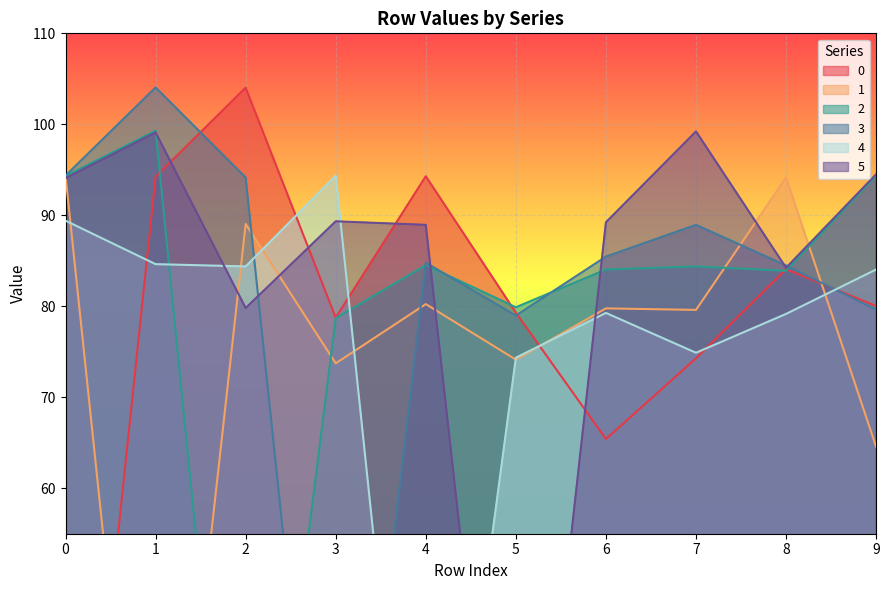

In 2, how many points are lower than both neighbors (excluding endpoints)?

3